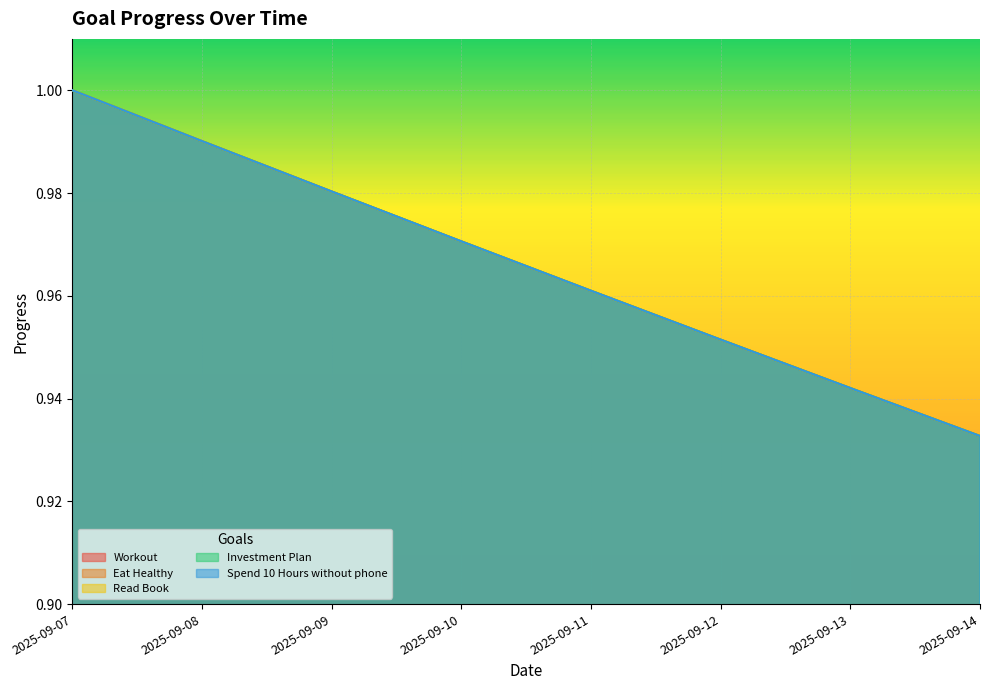

The value of Read Book at 2025-09-14 is 0.4. True or false?

False